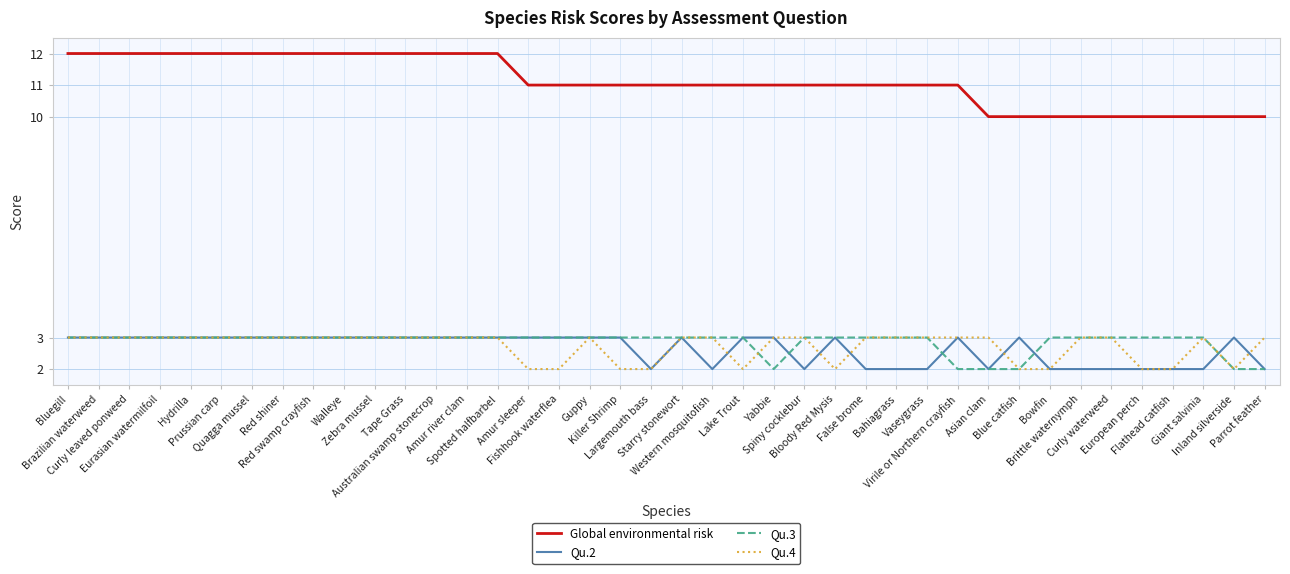

Is this an area chart (filled region under the line)?

No